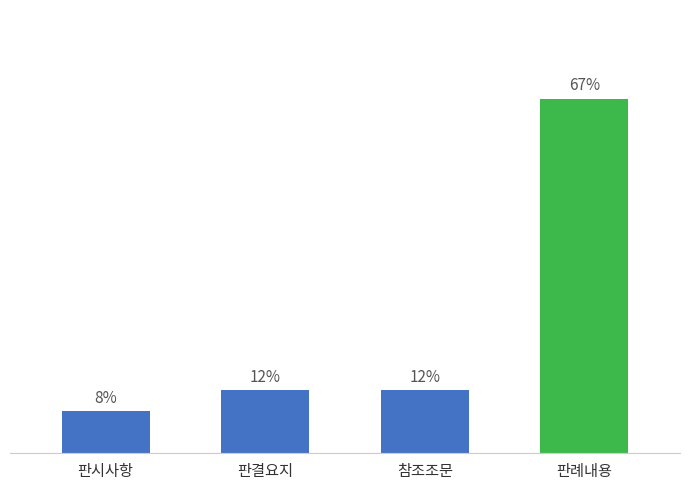

At which category does the chart reach its minimum across all series?

판시사항